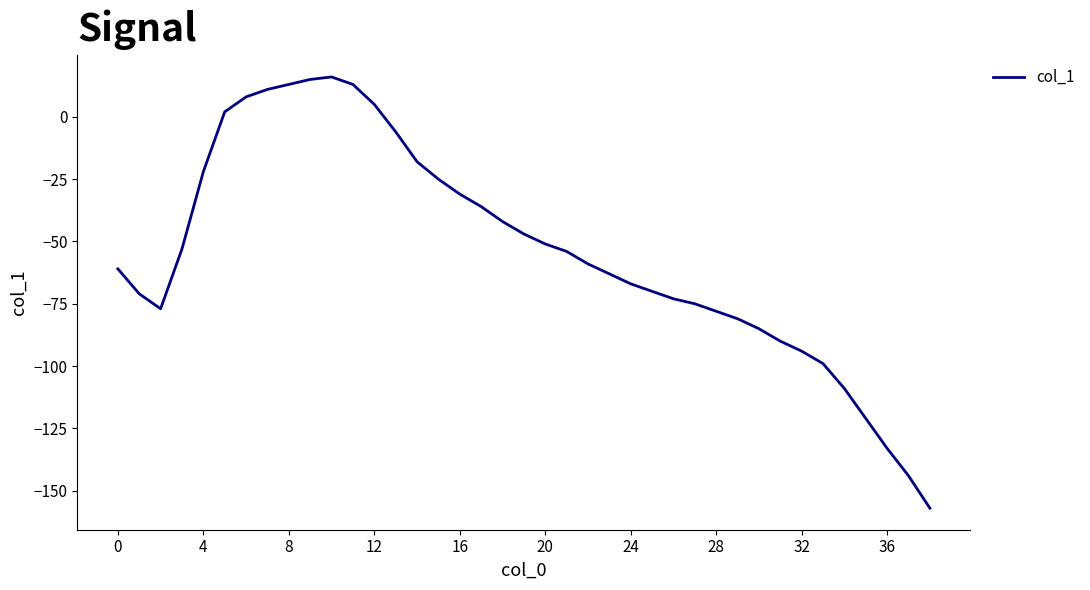

What is the smallest value displayed?

-157